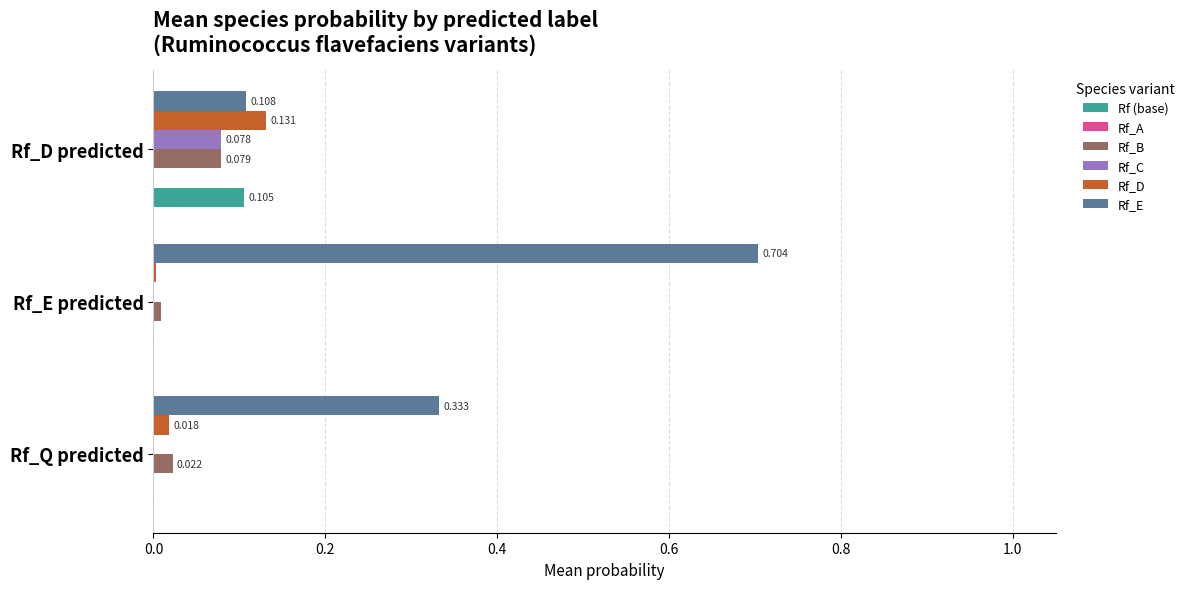

Which series changed the most between Rf_Q predicted and Rf_D predicted?

Rf_E